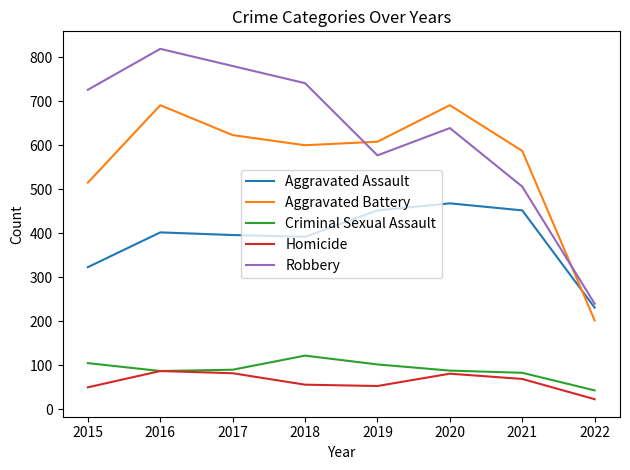

Is it true that Aggravated Battery equals 623 at 2017?

True